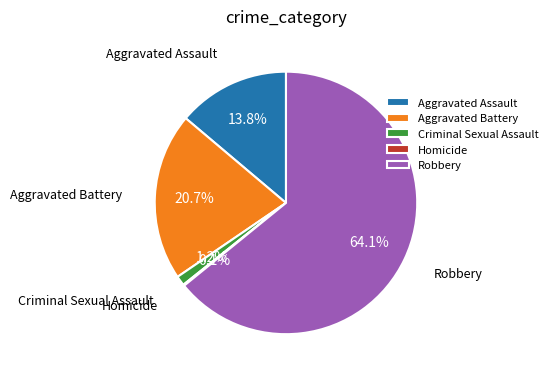

Does Aggravated Assault represent more than half of the total?

No